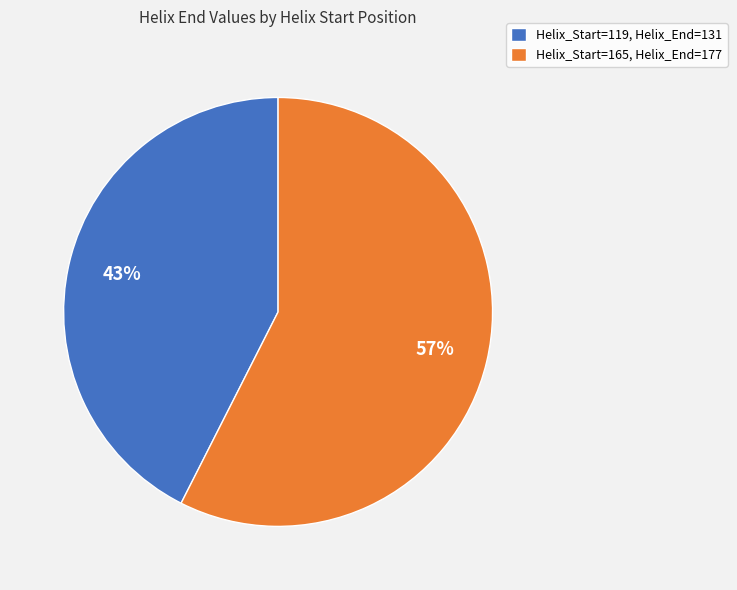

Count the number of slices in the pie.

2